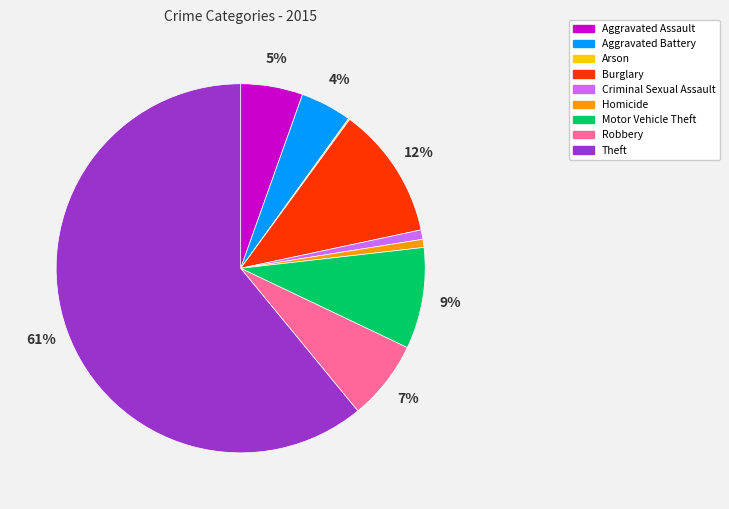

What is the ratio of the value at Burglary to the value at Robbery?

1.7